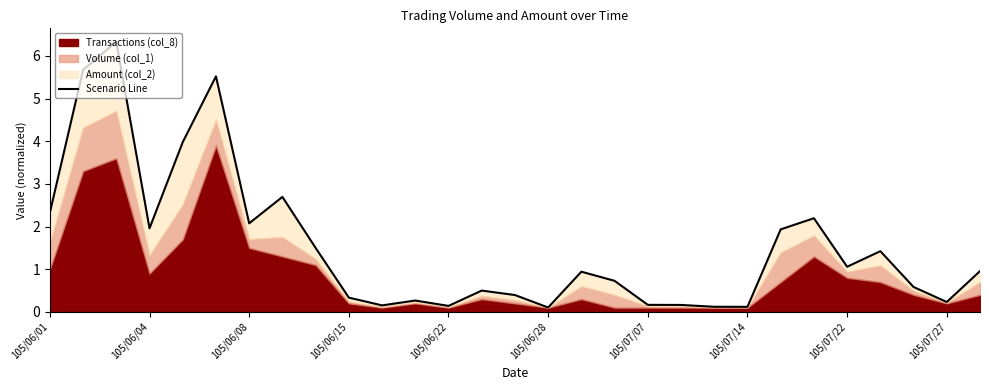

What position from the left is 105/07/14?

22